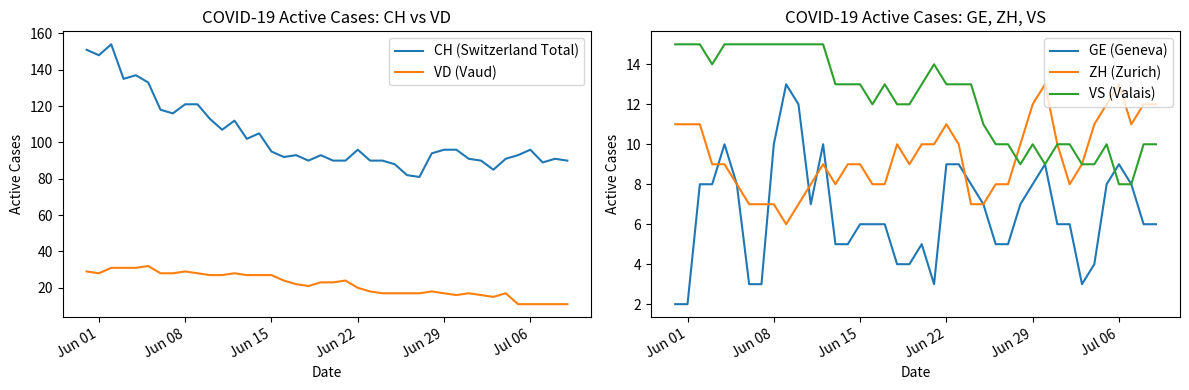

How many data points does each series have?

40